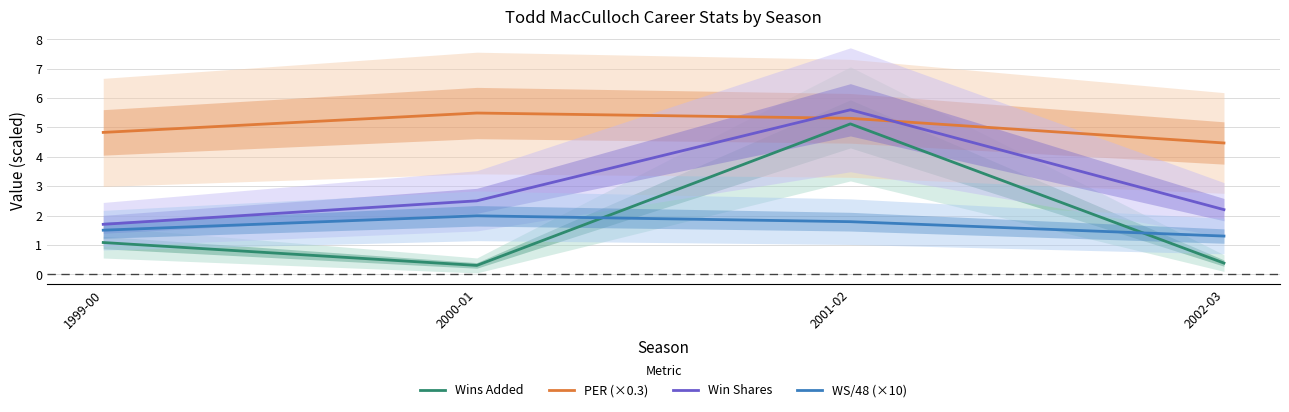

Does the chart display data point markers on the line(s)?

No